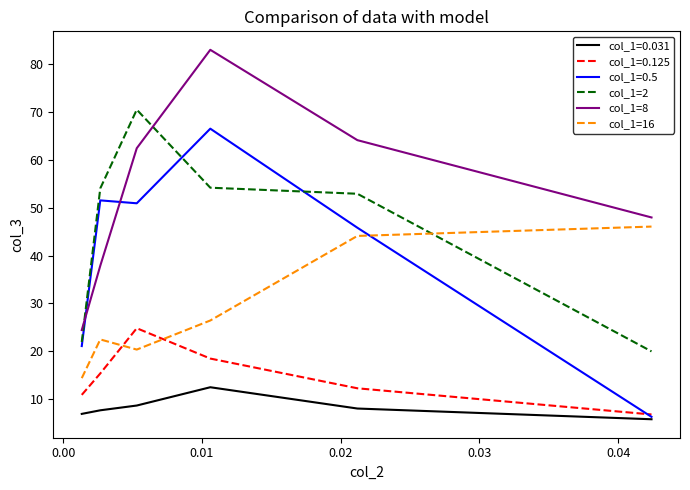

How many series are shown in this chart?

6